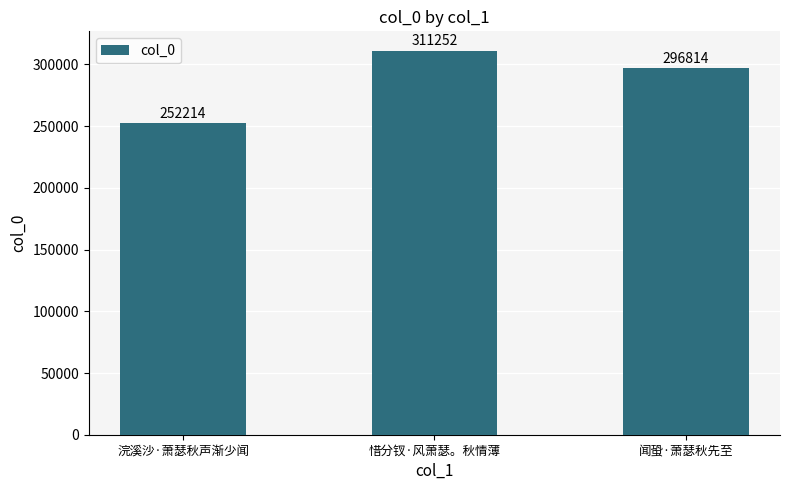

How many data points does each series have?

3